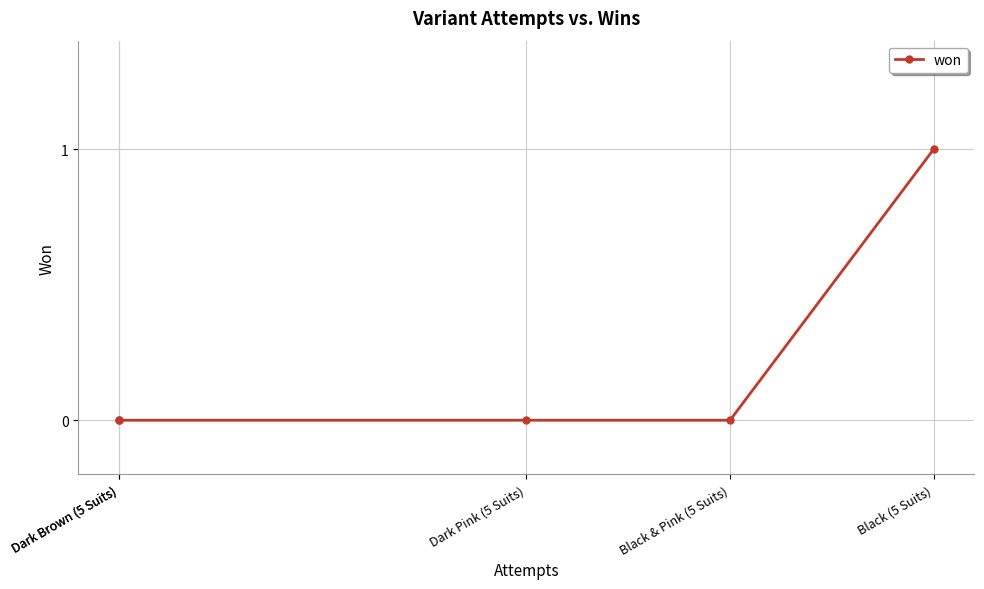

True or false: there are more than 0 points higher than both neighbors.

False